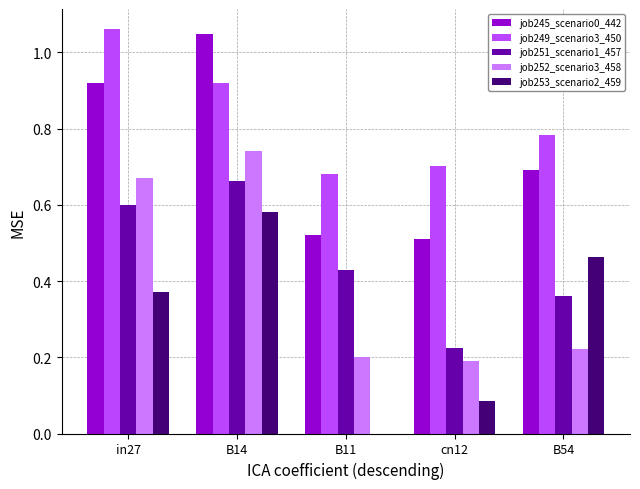

What is the sum of all job252_scenario3_458 values?

2.0